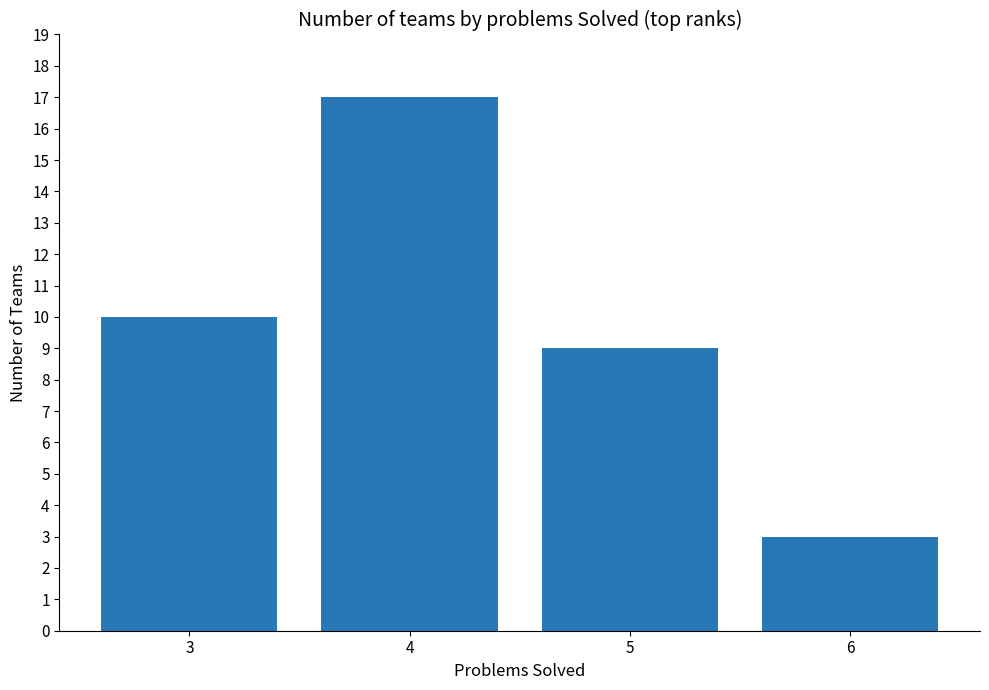

The chart shows a value of 3 at 6. True or false?

True